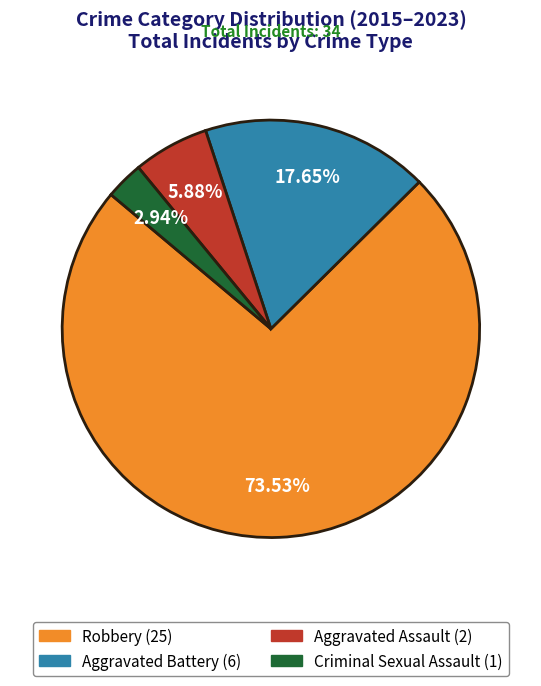

Combined, do Robbery and Aggravated Assault account for over 50%?

Yes